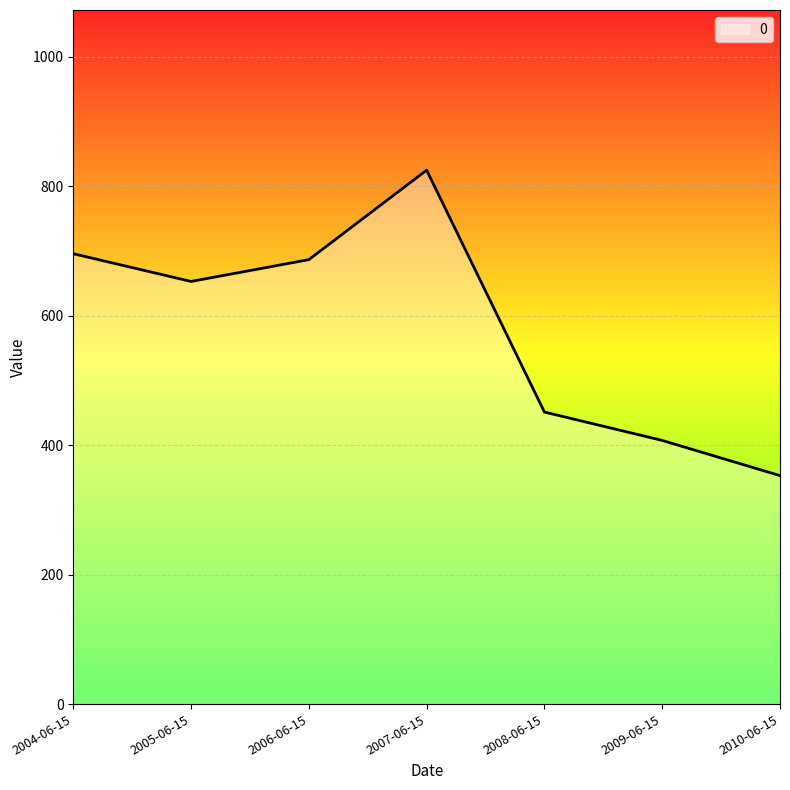

At which category does the data reach its first local valley?

2005-06-15